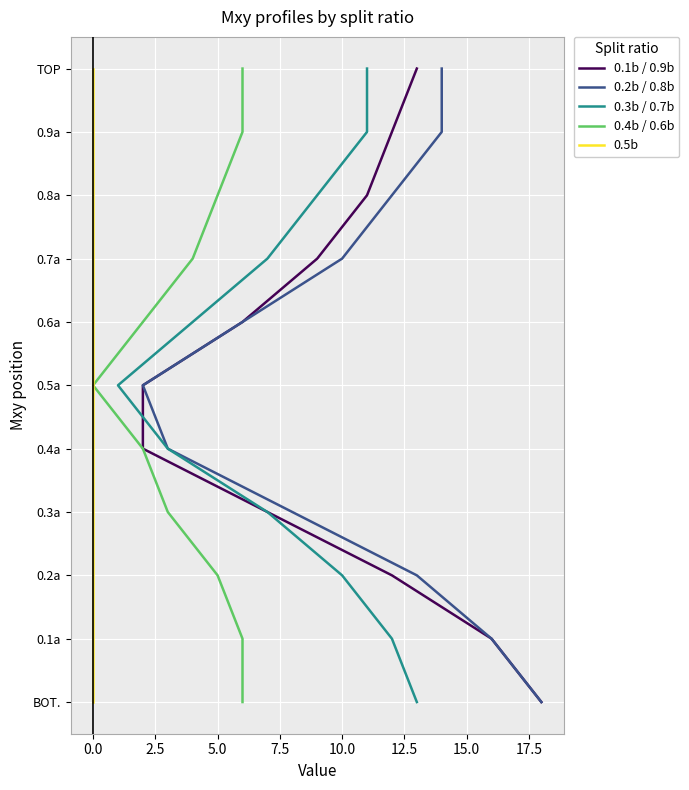

Is the value of 0.1b / 0.9b at 15.0 greater than the value of 0.4b / 0.6b at 10?

No